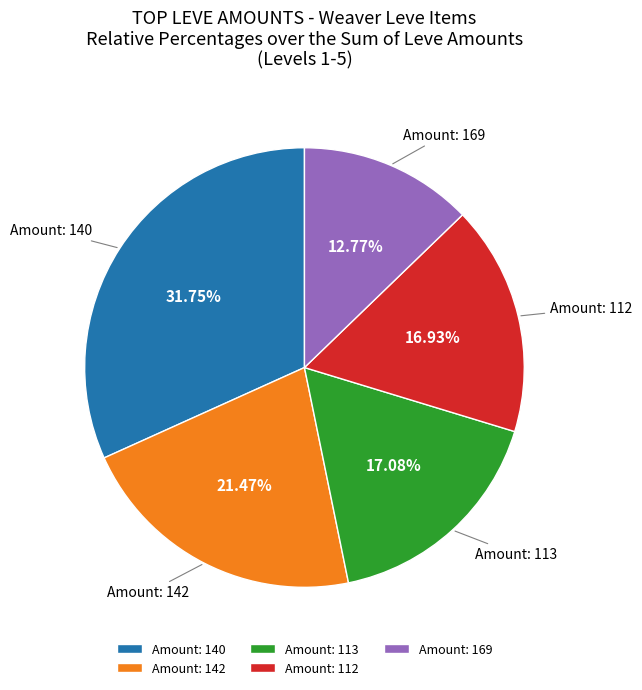

How many slices are in this pie chart?

5